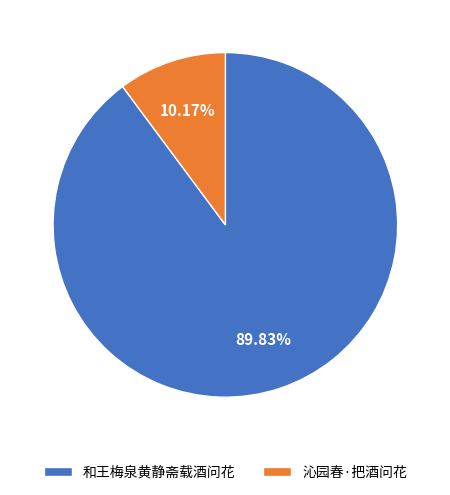

To the nearest percent, what percentage of the pie is 沁园春·把酒问花?

10%